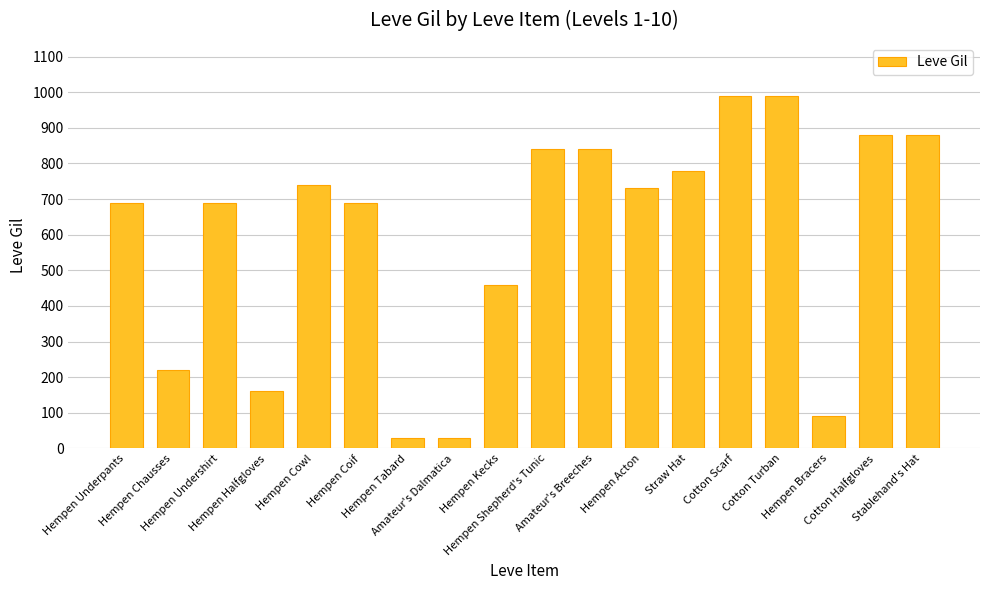

What is the change in value from Hempen Halfgloves to Hempen Coif?

+530